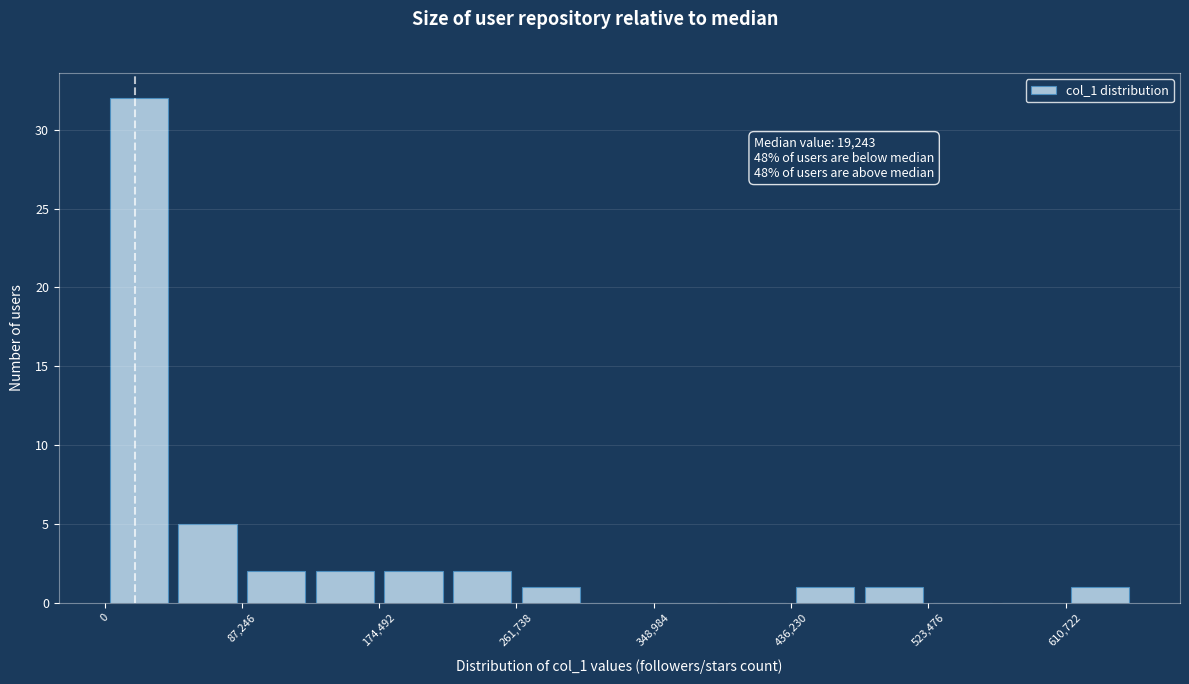

Which range on the x-axis has the tallest bar?

0 to 40000